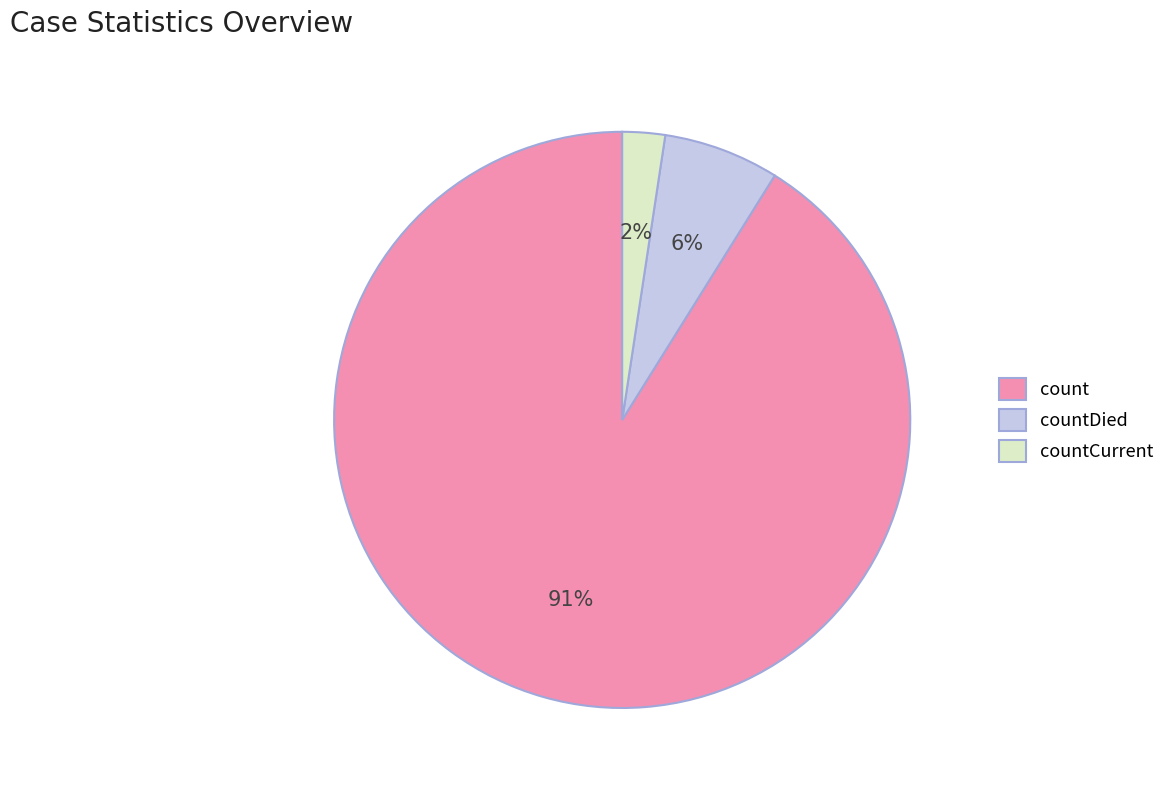

To the nearest percent, what portion does countDied represent?

6%